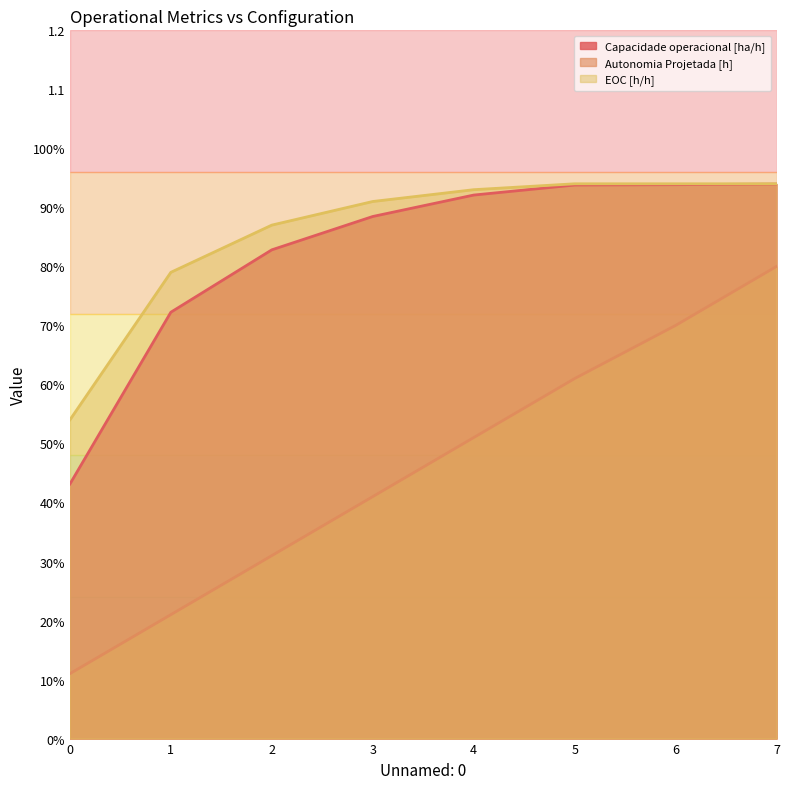

True or false: Capacidade operacional [ha/h] and EOC [h/h] intersect in this chart.

False